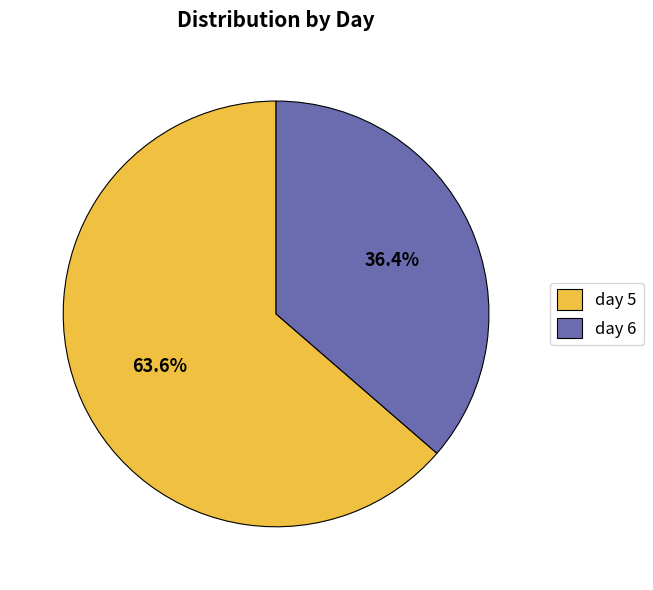

Which has a higher value, day 5 or day 6?

day 5